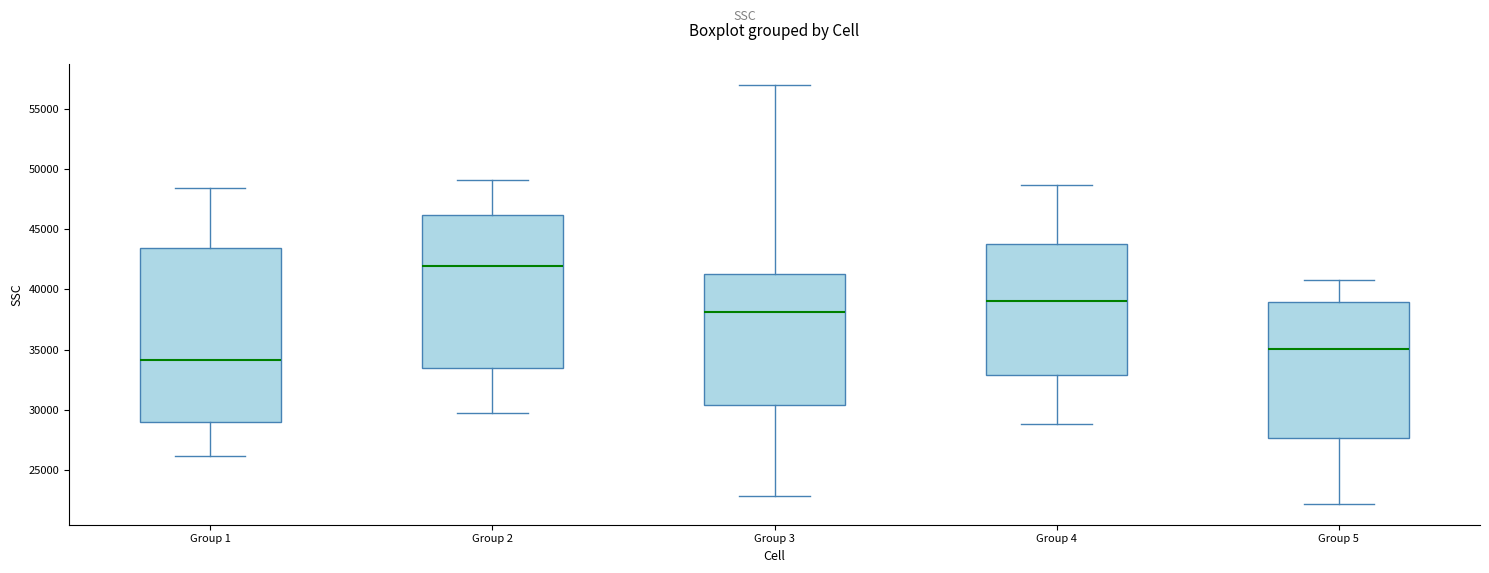

Reading left to right, transcribe this box plot: for each box, give where its median line is, the range the box spans, and where its two whiskers end, as read against the y-axis. The values are not printed on the chart, so give them approximately, as read against the axis.

Group 1: median 34000, box 29000 to 43500, whiskers 26000 to 48500
Group 2: median 42000, box 33500 to 46000, whiskers 29500 to 49000
Group 3: median 38000, box 30500 to 41500, whiskers 23000 to 57000
Group 4: median 39000, box 33000 to 43500, whiskers 29000 to 48500
Group 5: median 35000, box 27500 to 39000, whiskers 22000 to 41000